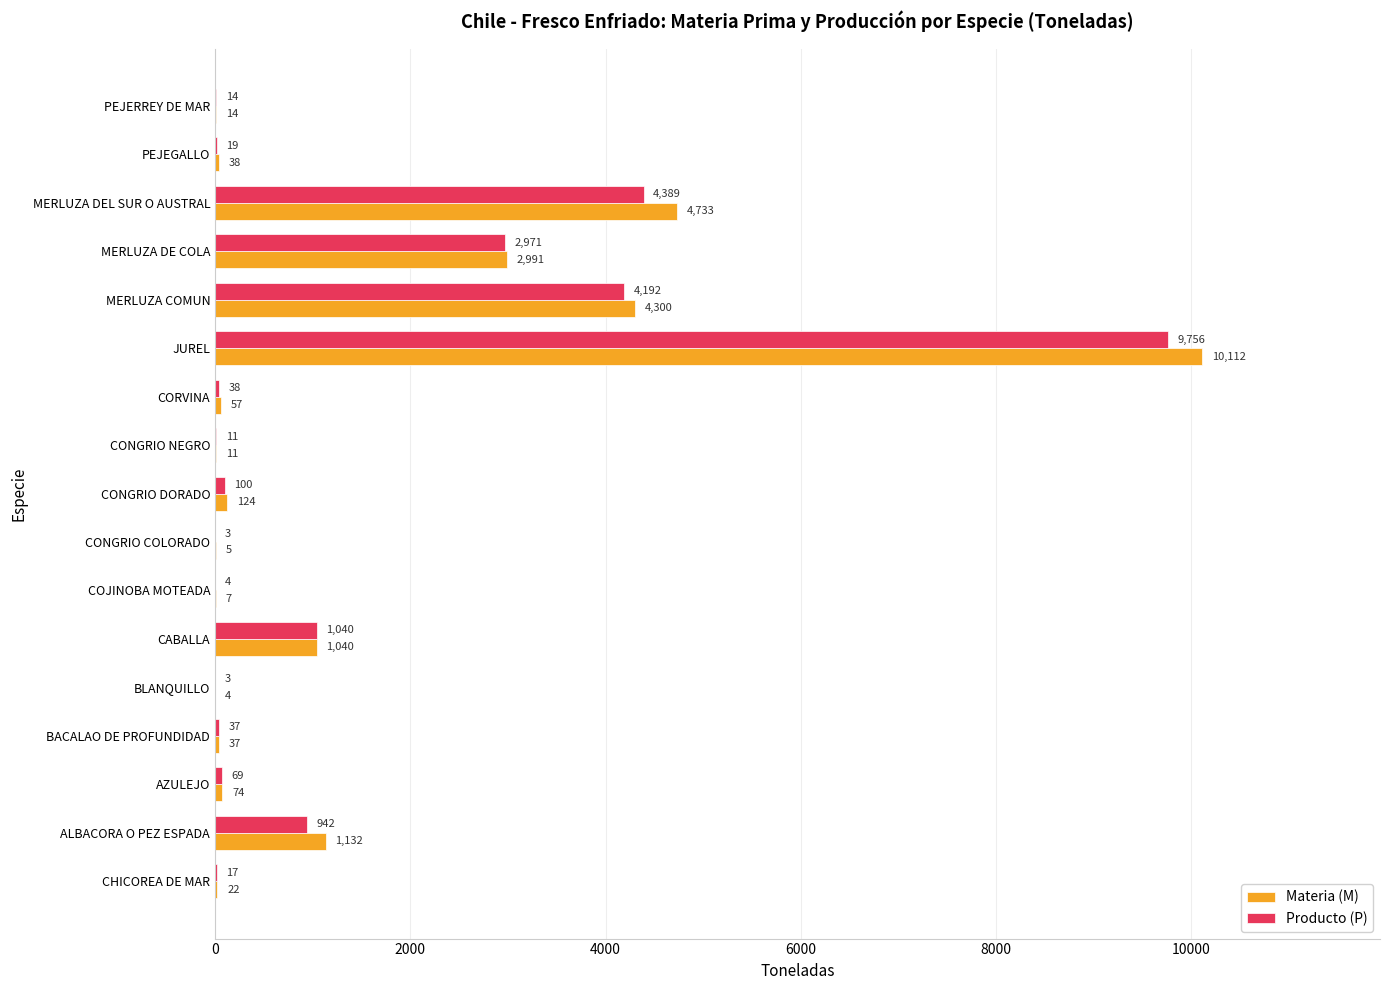

Between ALBACORA O PEZ ESPADA and MERLUZA COMUN, which series saw the biggest shift?

Producto (P)